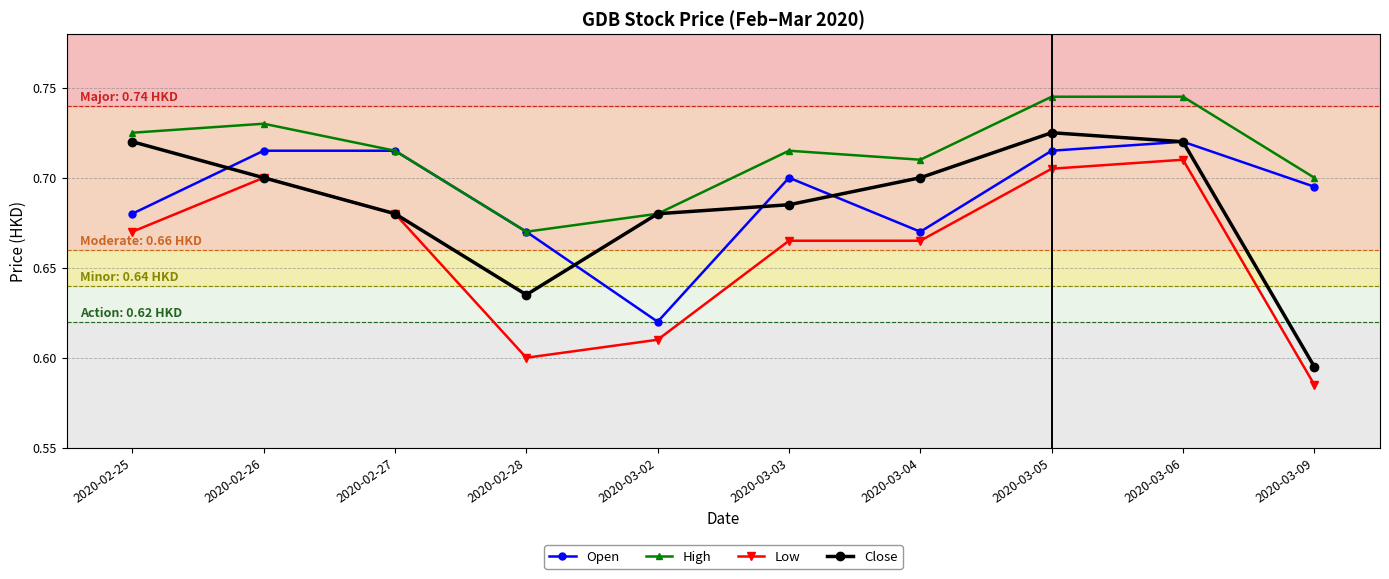

Count the High values in the range 0 to 1.

10